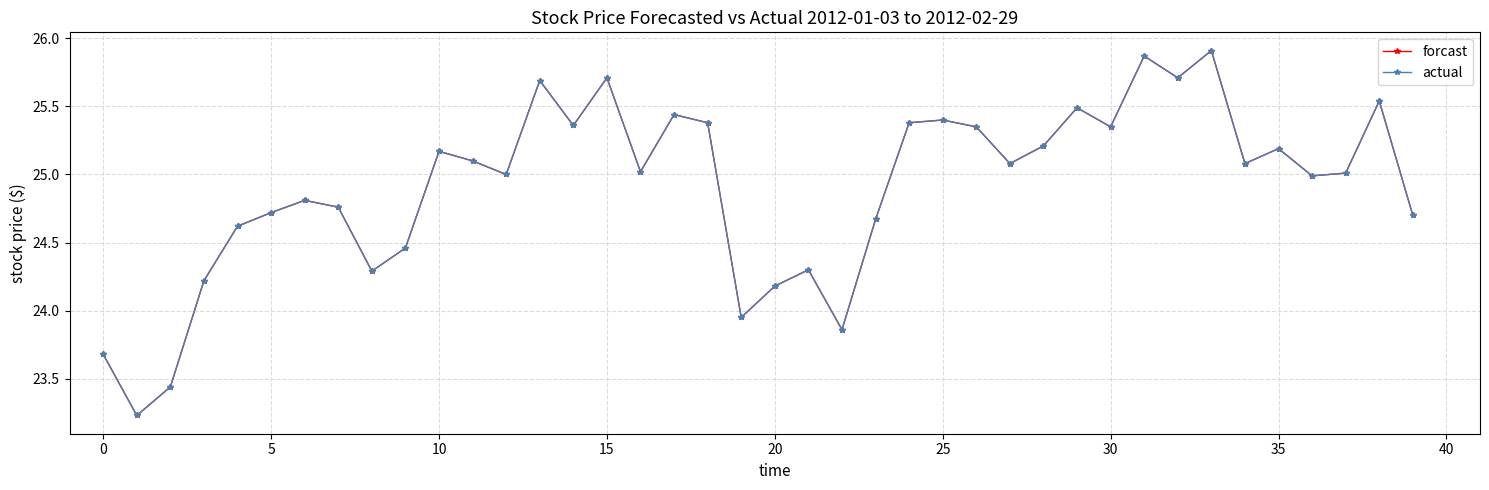

True or false: actual and forcast cross at least once.

False